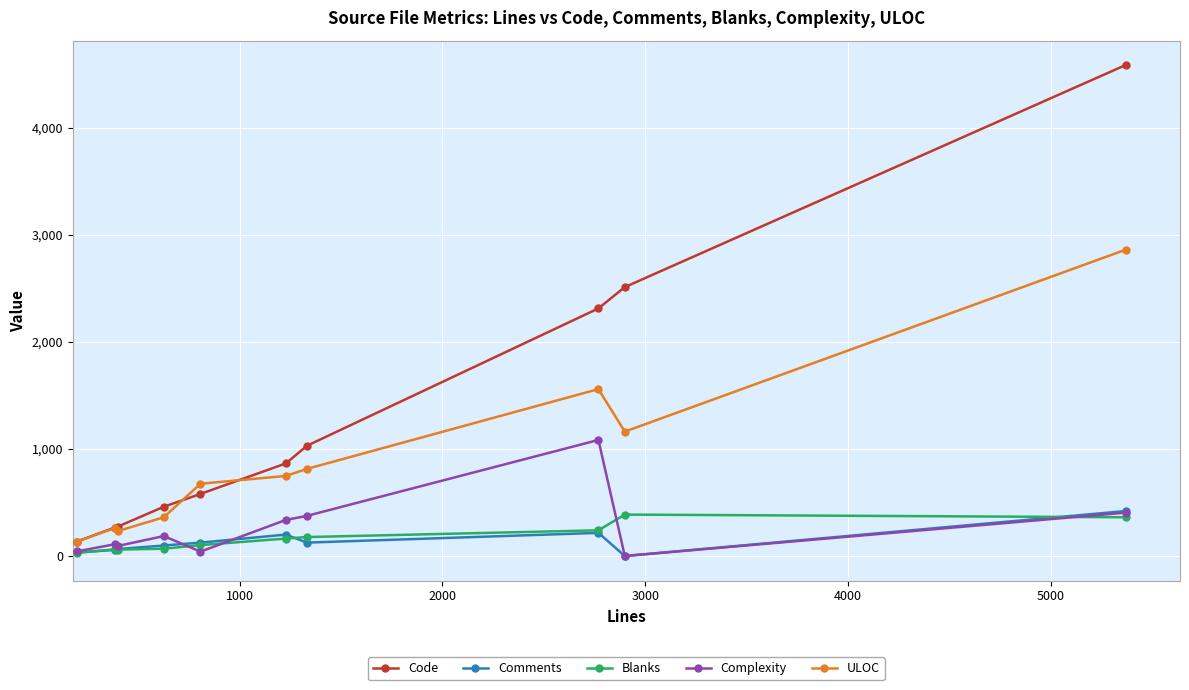

Which series ends up on top after the final intersection of Comments and Blanks?

Comments